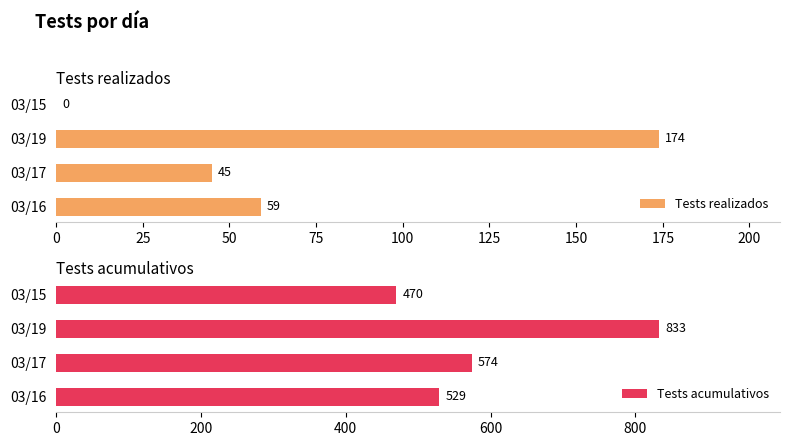

How many bars are there in total?

8